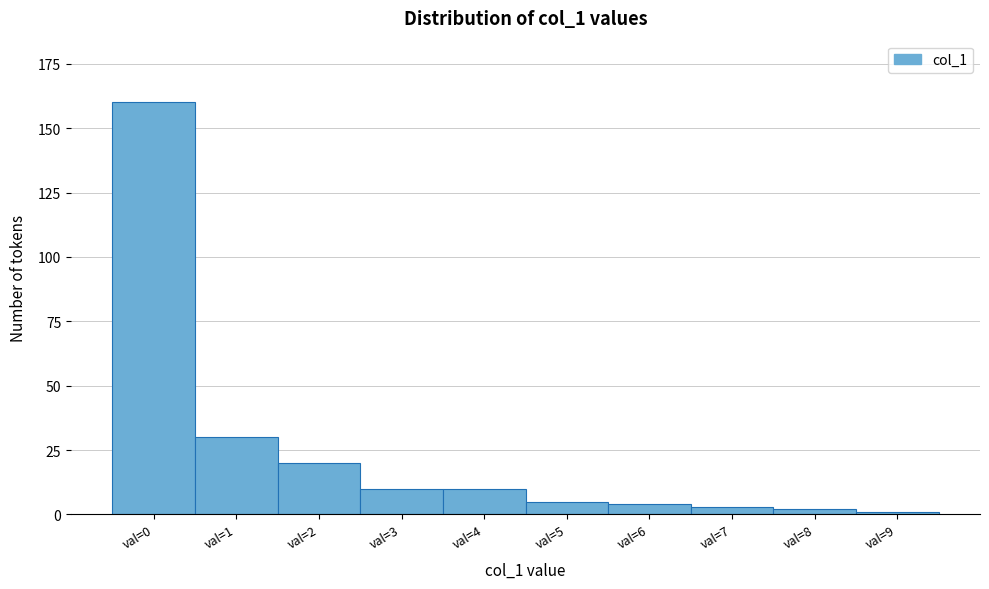

Reading left to right, extract all data points from this chart.

160	30	20	10	10	5	4	3	2	1